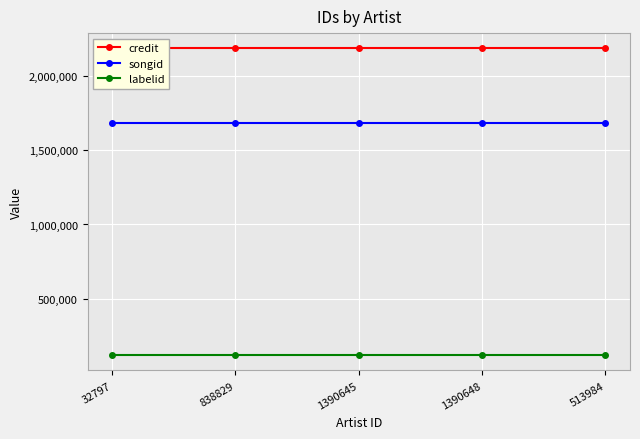

The value of songid at 513984 is 1681155. True or false?

True